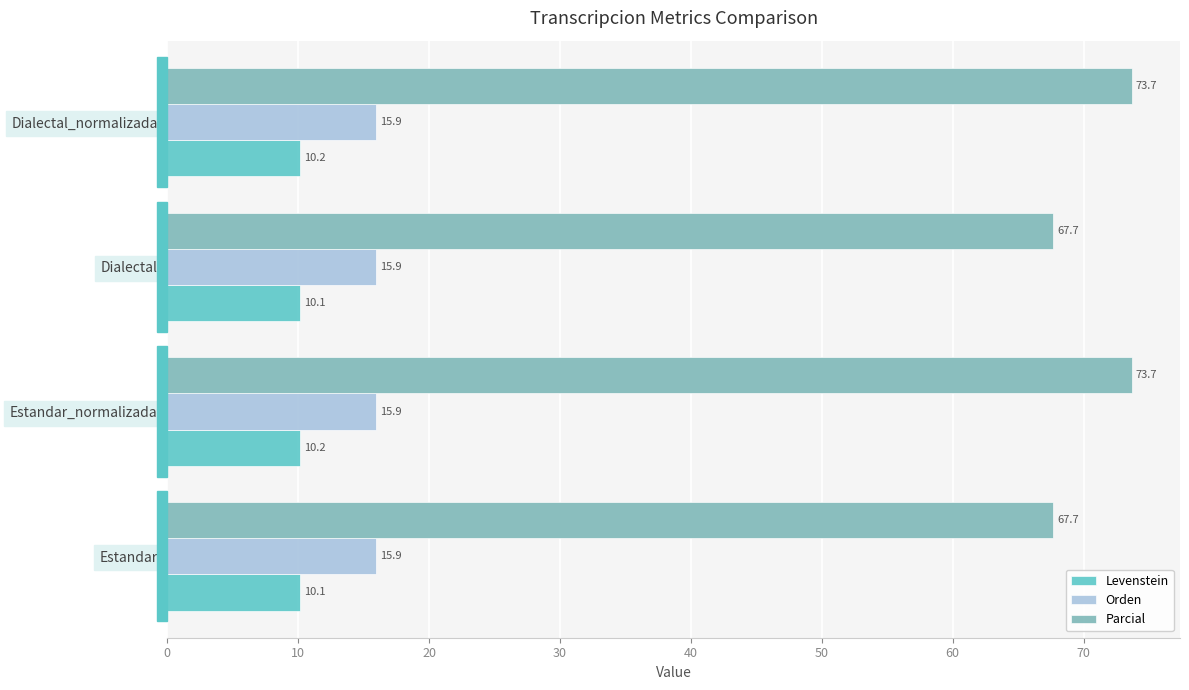

What are all the series names shown in the legend?

Levenstein, Orden, Parcial